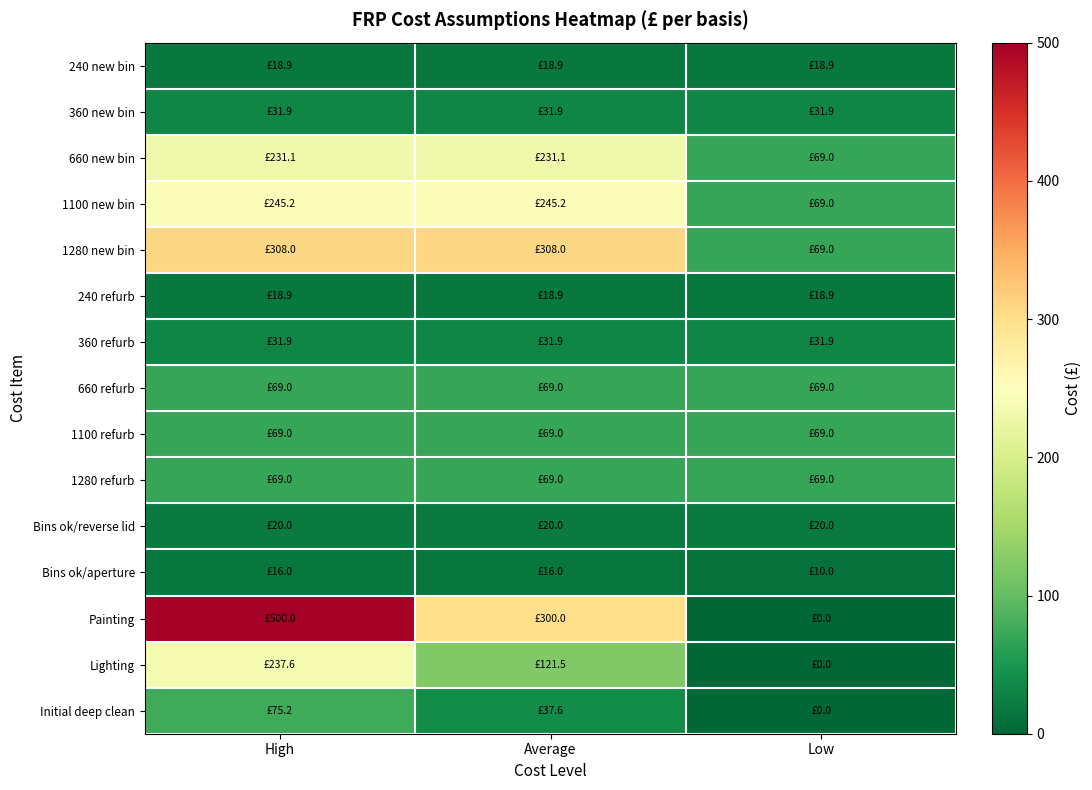

At which category is the sum across all series the highest?

High